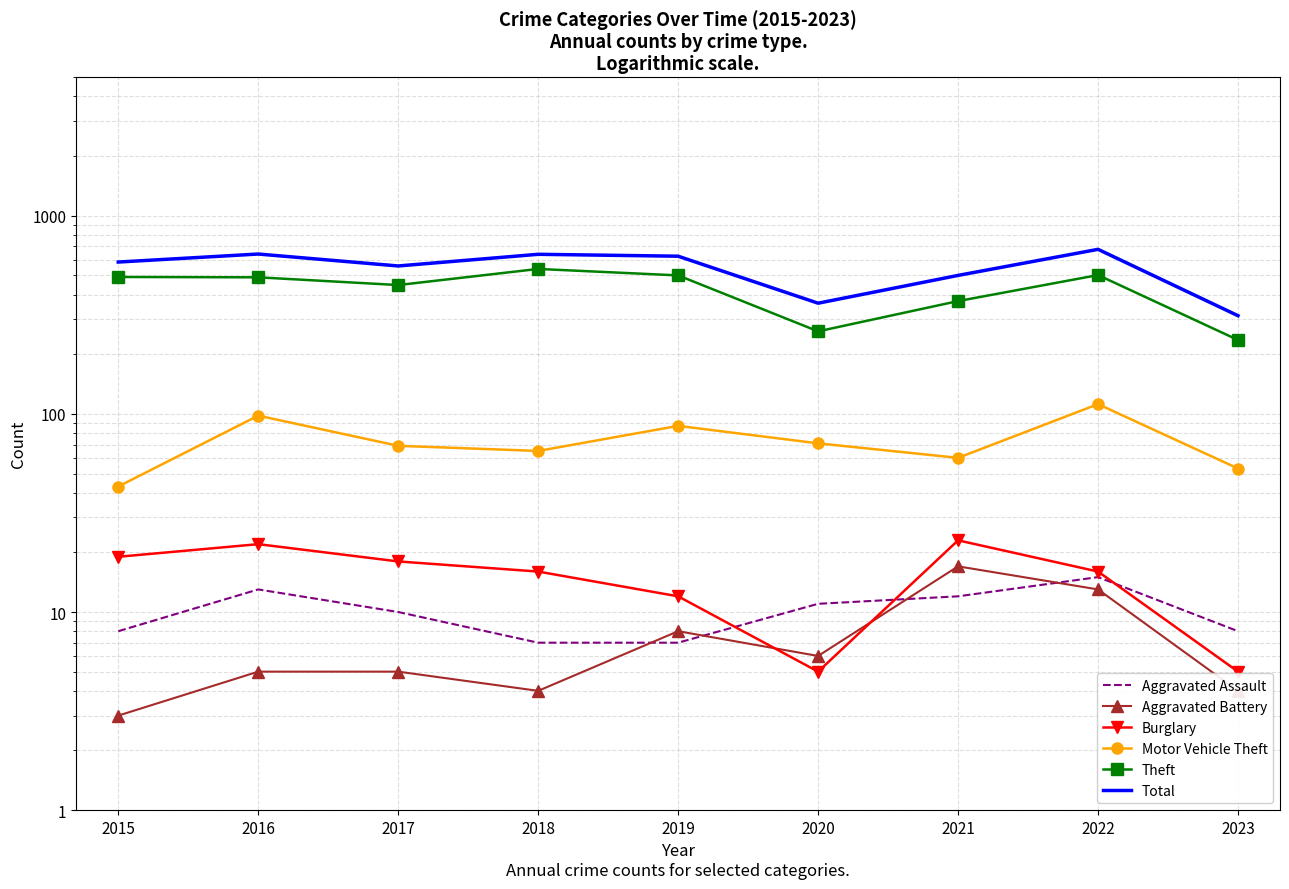

Which series has the widest spread of values?

Total